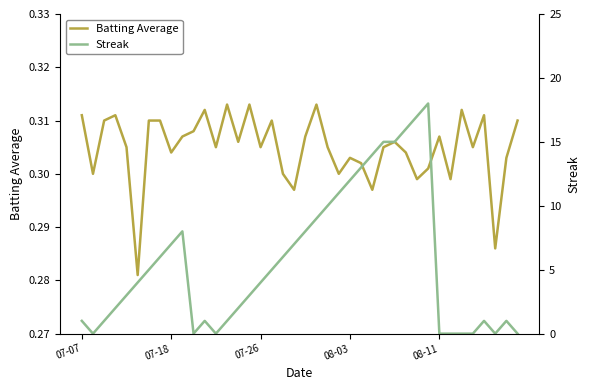

Reading left to right, extract all data points from this chart.

Batting Average: 0.3	0.3	0.3	0.3	0.3	0.3	0.3	0.3	0.3	0.3	0.3	0.3	0.3	0.3	0.3	0.3	0.3	0.3	0.3	0.3	0.3	0.3	0.3	0.3	0.3	0.3	0.3	0.3	0.3	0.3	0.3	0.3	0.3	0.3	0.3	0.3	0.3	0.3	0.3	0.3
Streak: 1.0	0.0	1.0	2.0	3.0	4.0	5.0	6.0	7.0	8.0	0.0	1.0	0.0	1.0	2.0	3.0	4.0	5.0	6.0	7.0	8.0	9.0	10.0	11.0	12.0	13.0	14.0	15.0	15.0	16.0	17.0	18.0	0.0	0.0	0.0	0.0	1.0	0.0	1.0	0.0